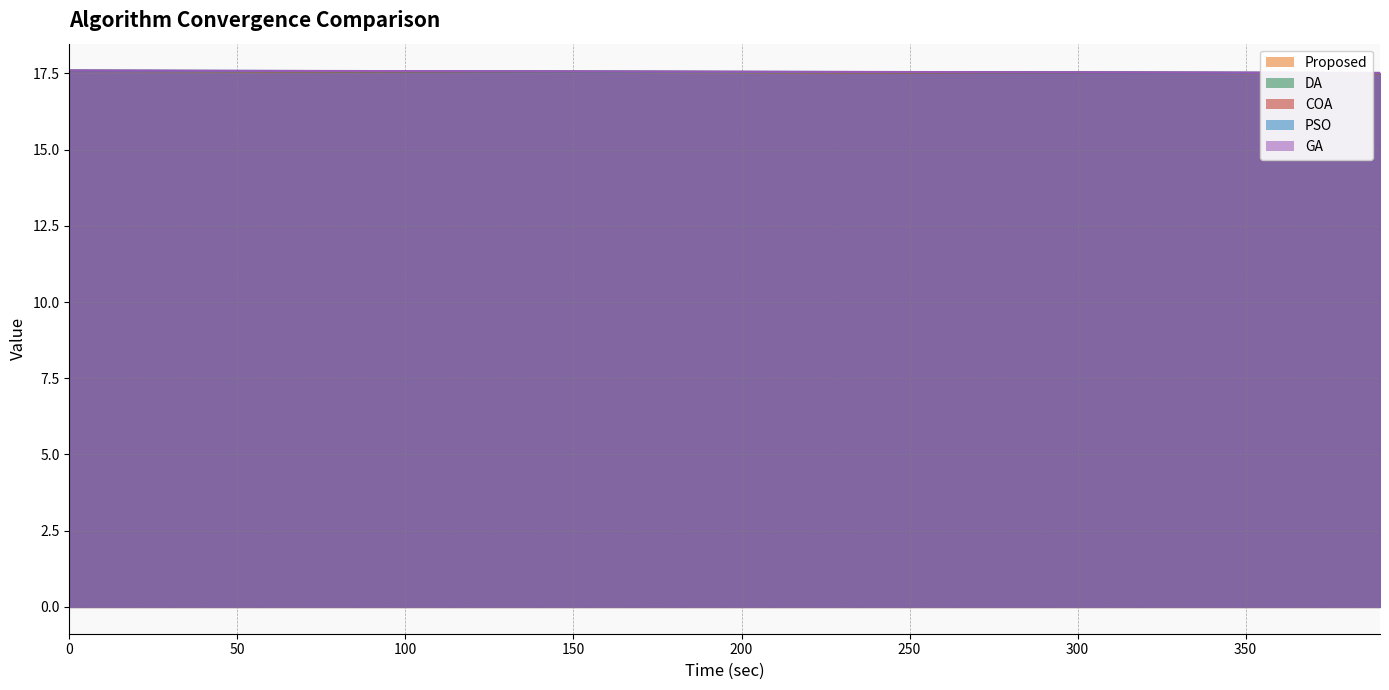

Between 320 and 360, which is larger?

320